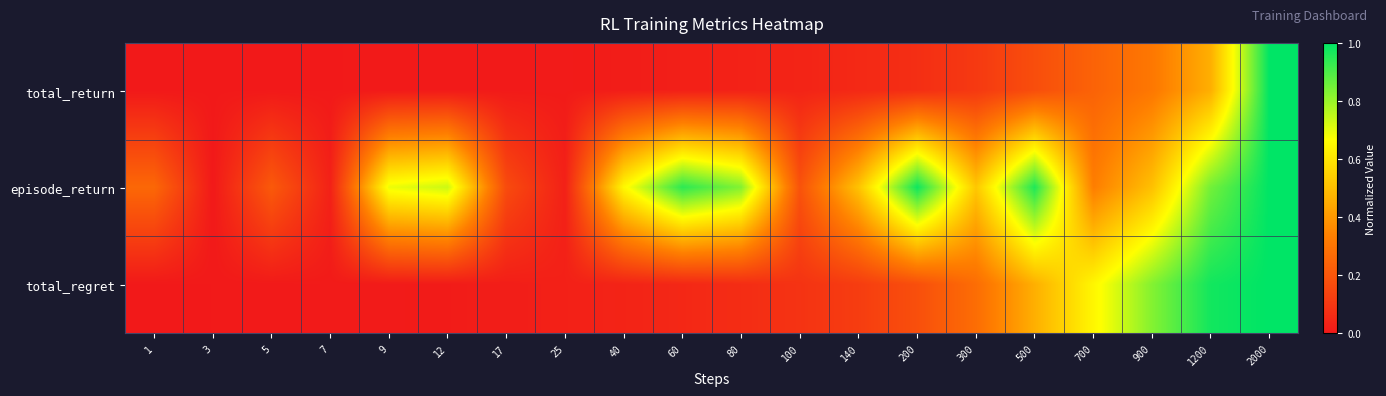

Which has a higher value, 80 or 500?

500